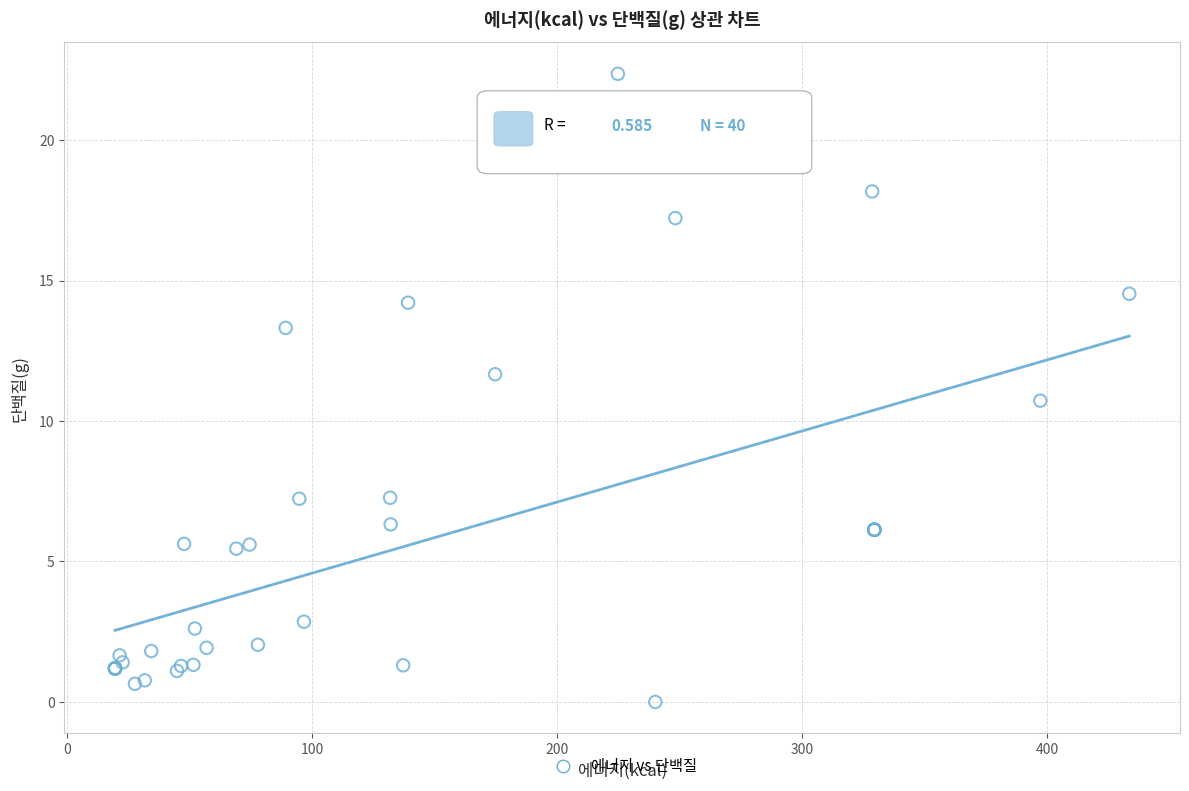

What Y value in the scatter plot is closest to 11?

10.7